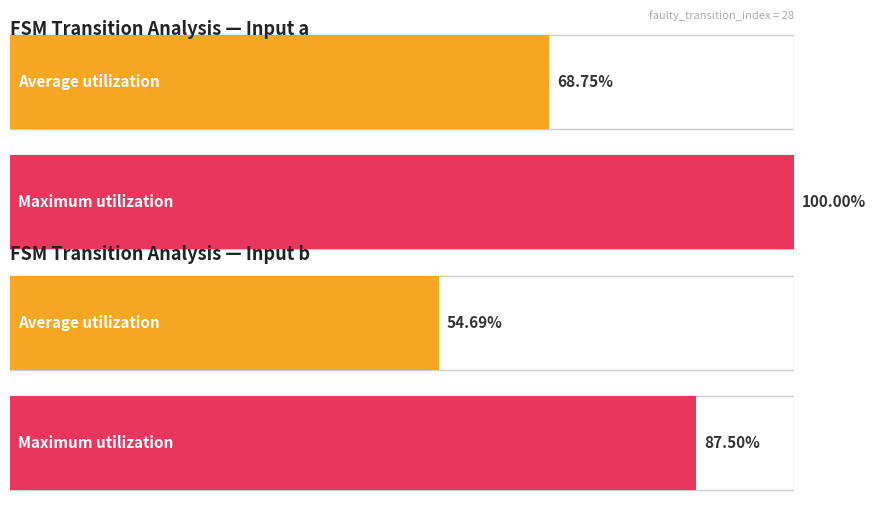

What is the value of the Average utilization bar at the 2nd from the left?

54.7